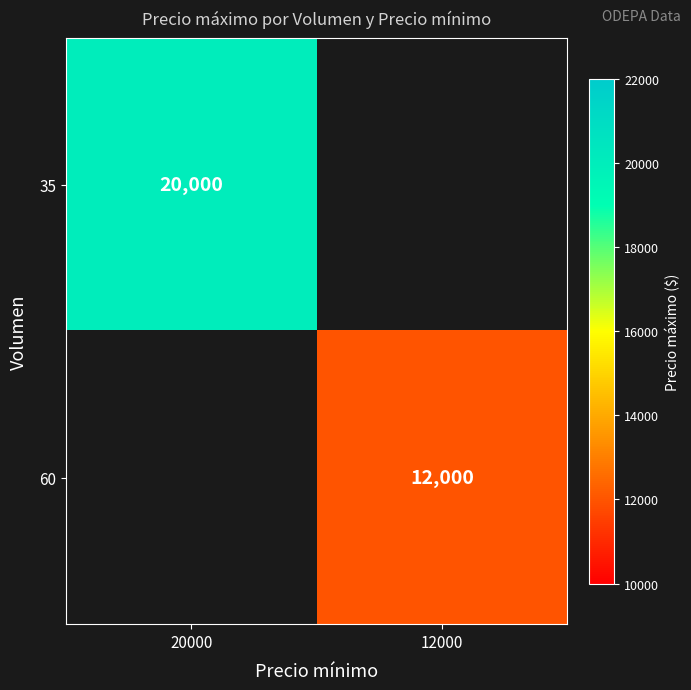

Is it true that 35 equals 20000 at 20000?

True